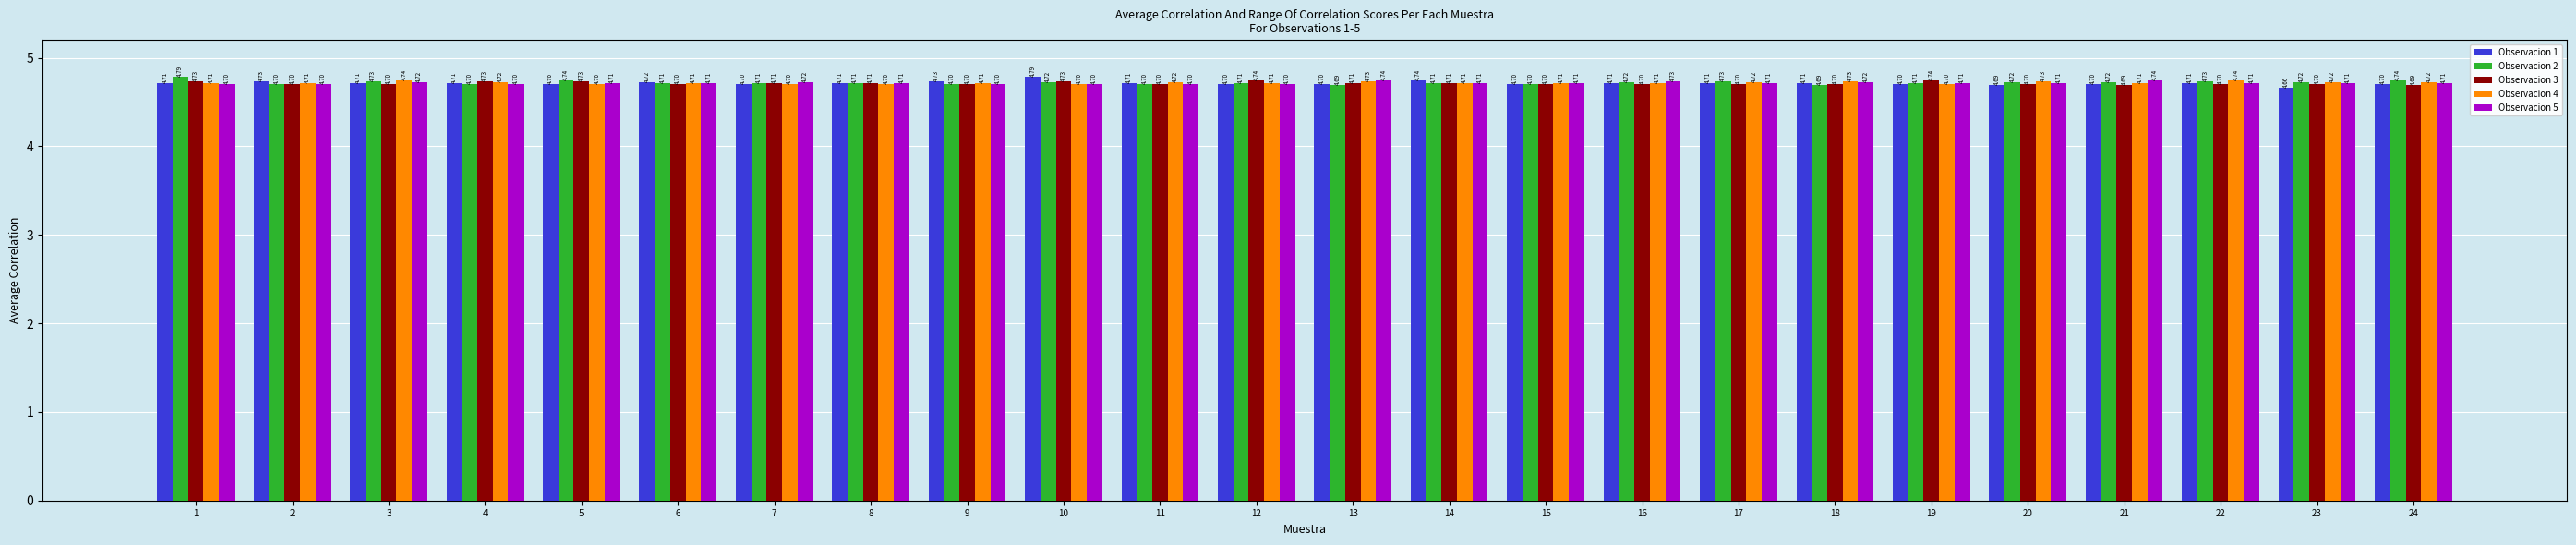

List the series in order of their overall mean, lowest first.

Observacion 3, Observacion 1, Observacion 5, Observacion 4, Observacion 2